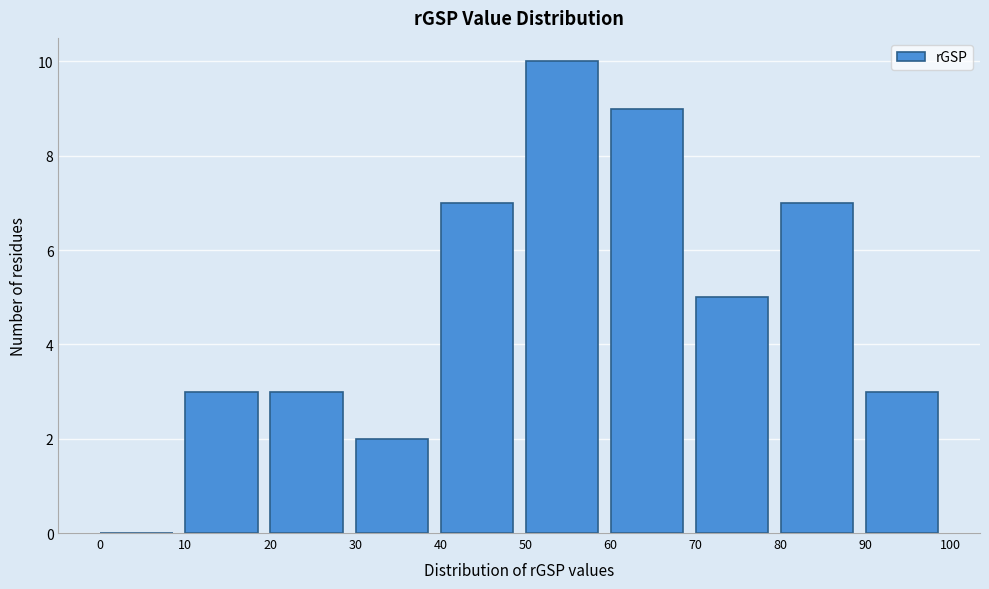

Reading left to right, list every bar in this chart as the range it spans on the x-axis followed by its height. The values are not printed on the chart, so give them approximately, as read against the axis.

0 to 10: 0
10 to 20: 3
20 to 30: 3
30 to 40: 2
40 to 50: 7
50 to 60: 10
60 to 70: 9
70 to 80: 5
80 to 90: 7
90 to 100: 3